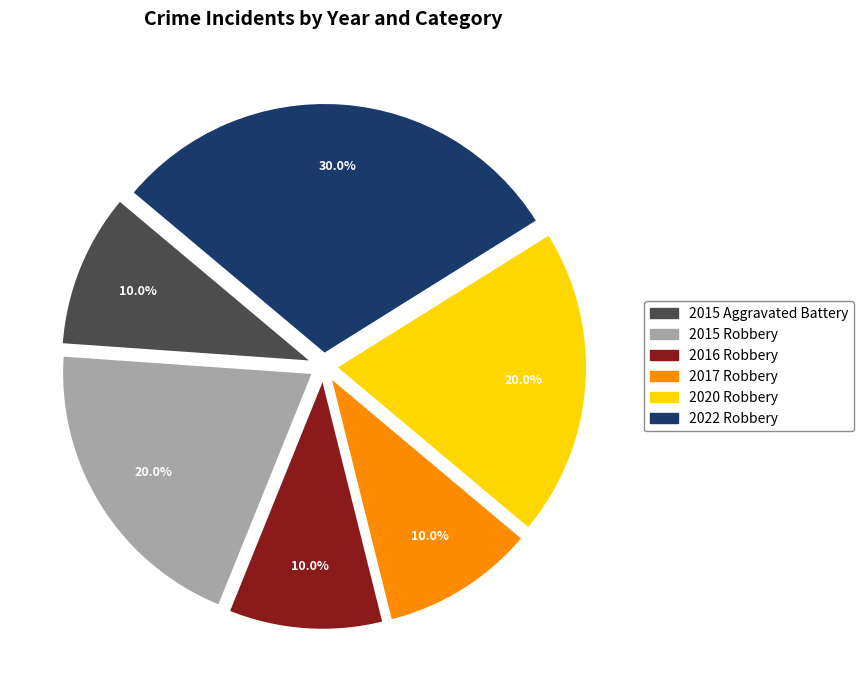

To the nearest percent, what percentage of the pie is 2020 Robbery?

20%